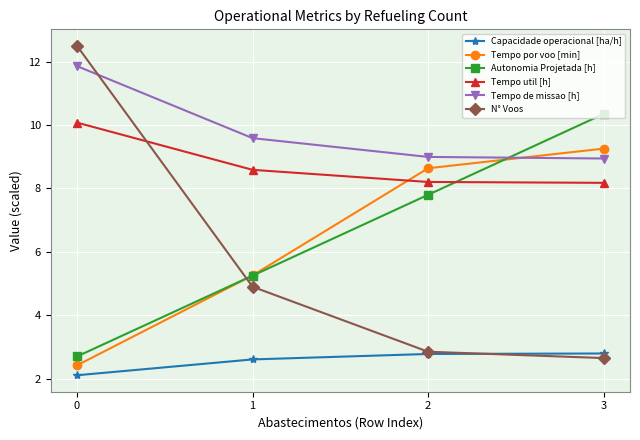

True or false: Autonomia Projetada [h] has a value of 1.3 at 1.

False